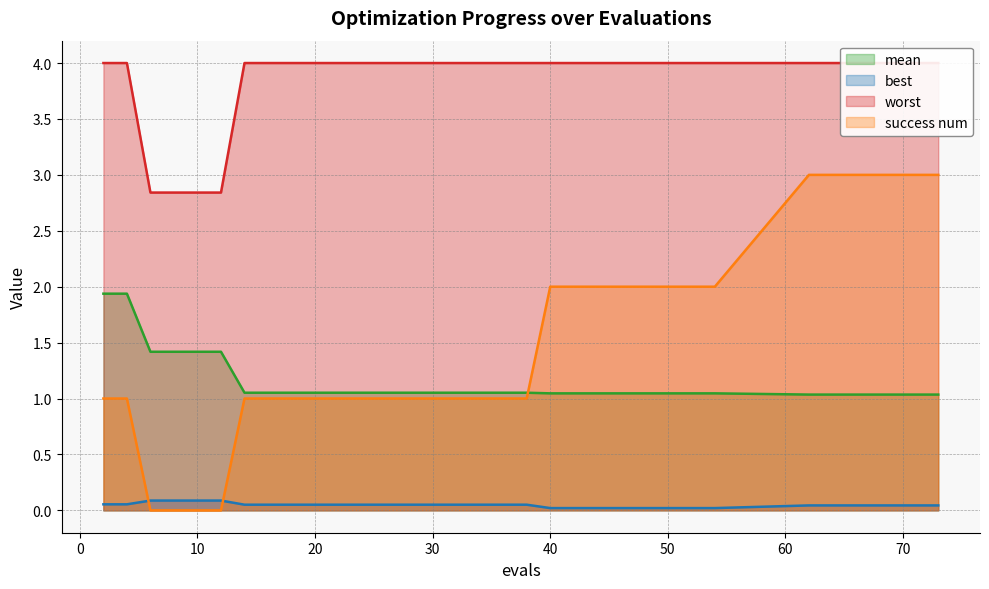

How many positive values does the success num series have?

26